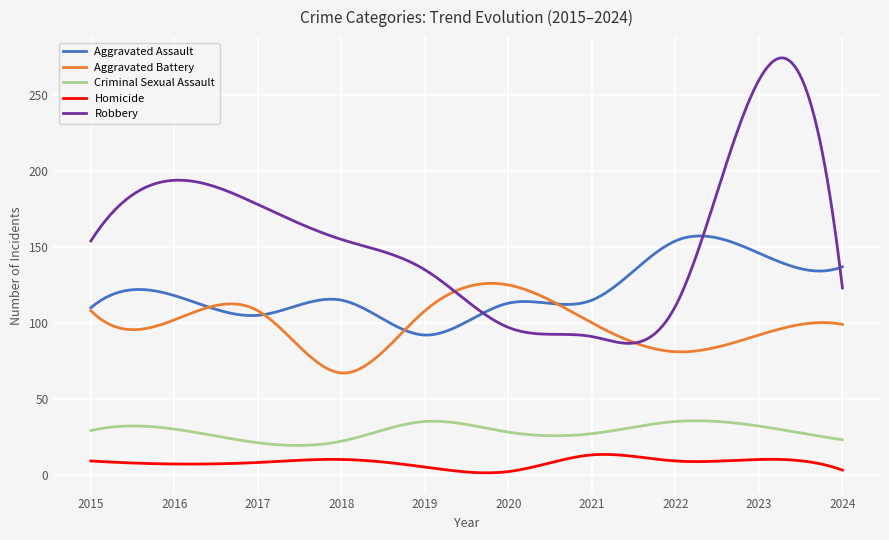

Which series has the largest range (max minus min)?

Robbery